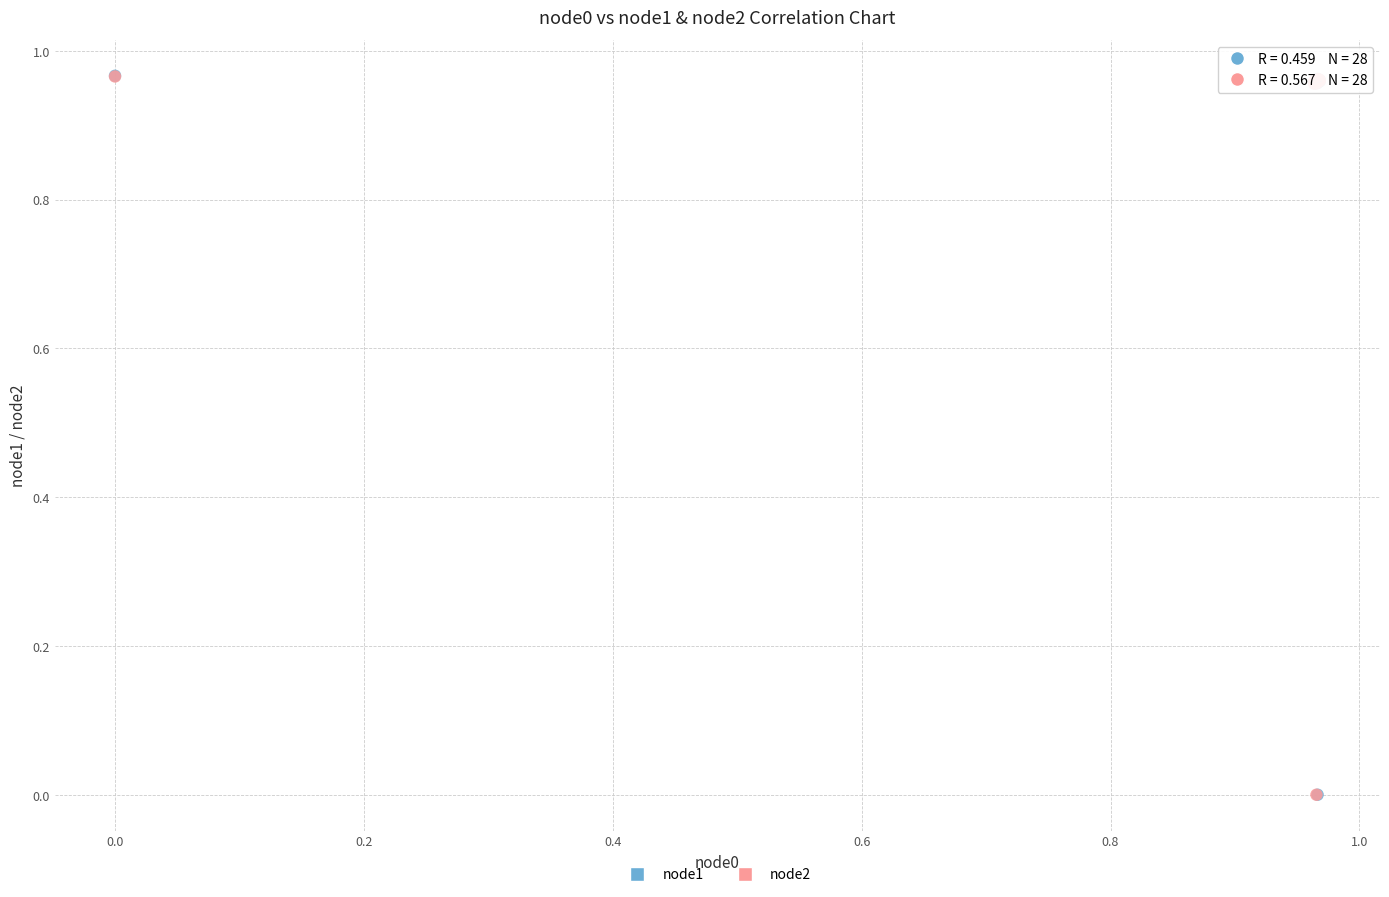

What are all the series names shown in the legend?

node1, node2